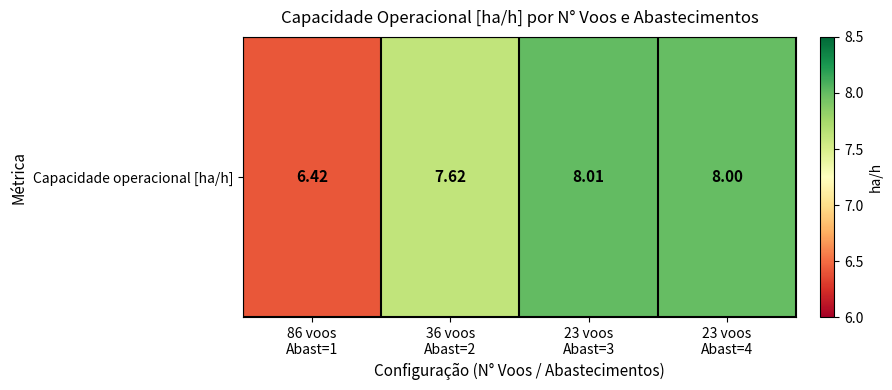

What value does the data have at 36 voos
Abast=2?

7.6